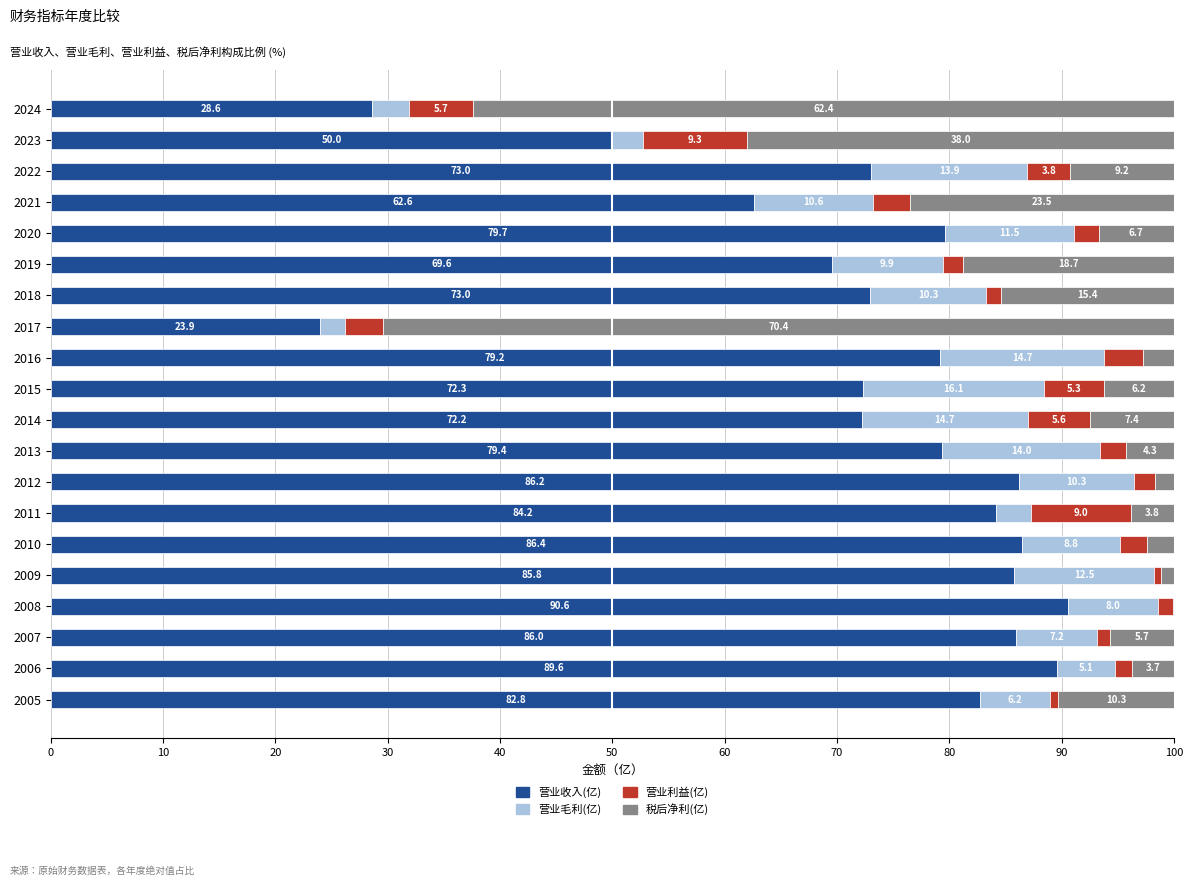

Is it true that 营业收入(亿) equals 117.6 at 2015?

False